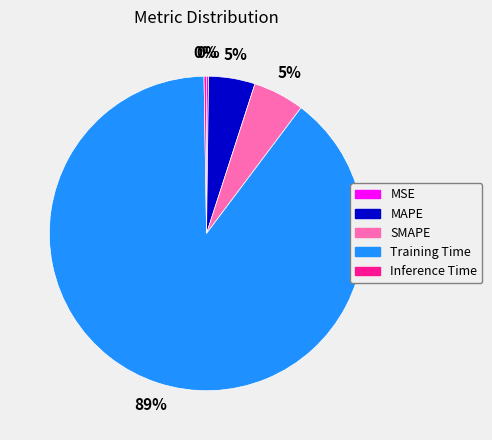

To the nearest percent, what is the average slice percentage?

20%